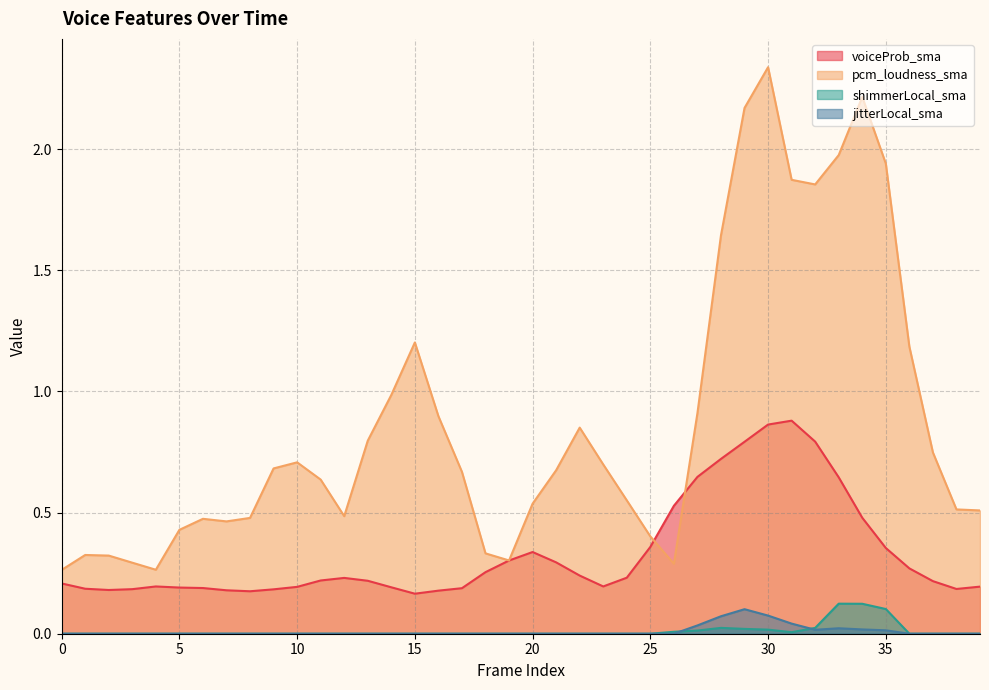

Is the value of pcm_loudness_sma at 7 greater than the value of jitterLocal_sma at 30?

Yes